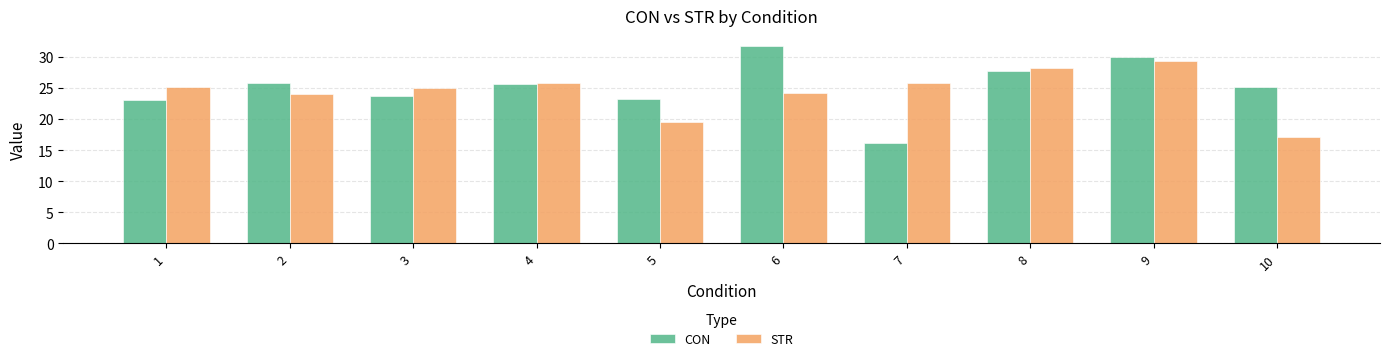

How many bars are there in total?

20